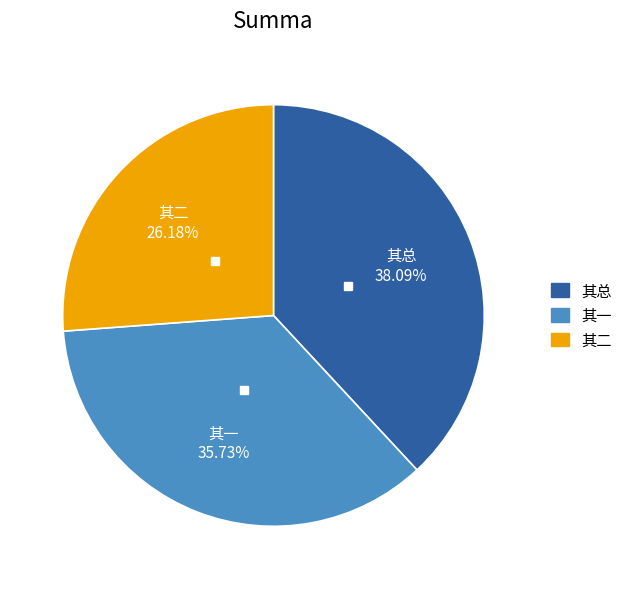

Is there any slice that represents more than half of the pie?

No